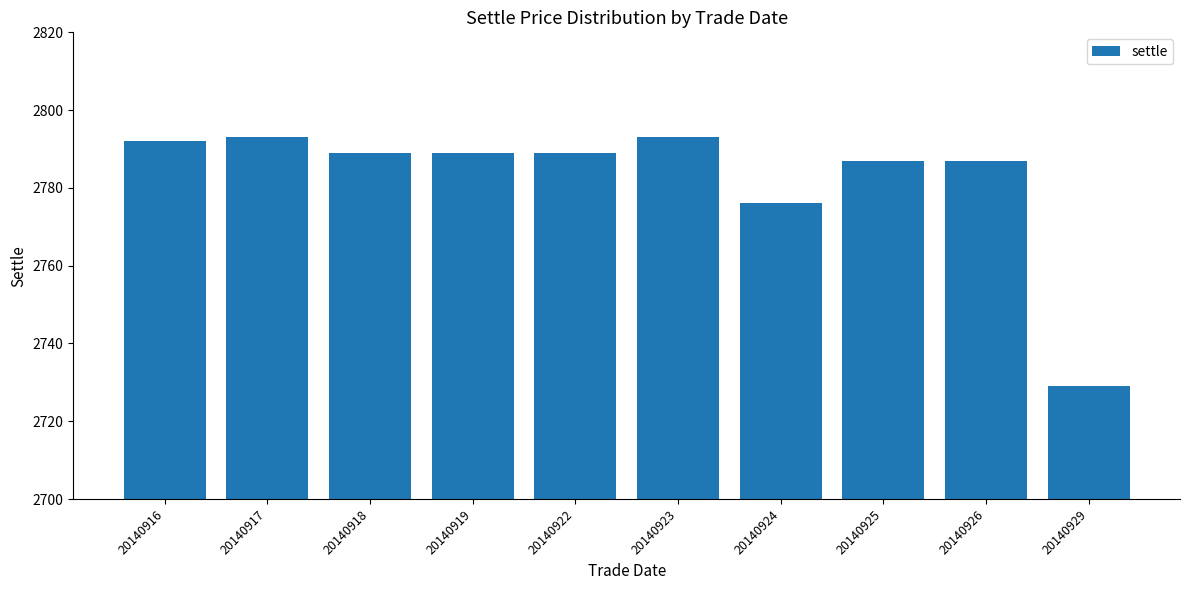

How many categories are shown in the chart?

10